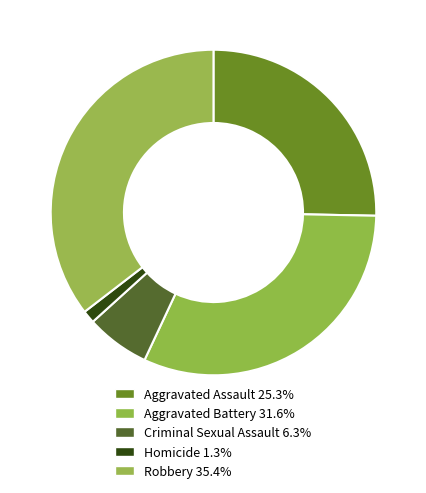

Which has a higher value, Aggravated Assault or Homicide?

Aggravated Assault